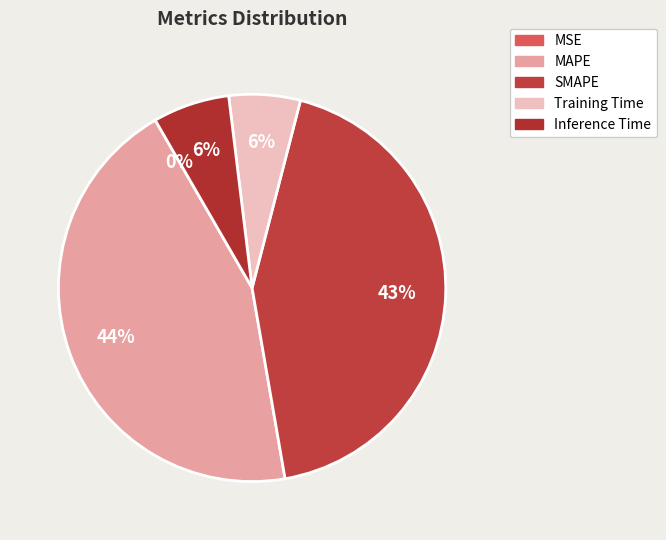

To the nearest percent, what is the average slice percentage?

20%